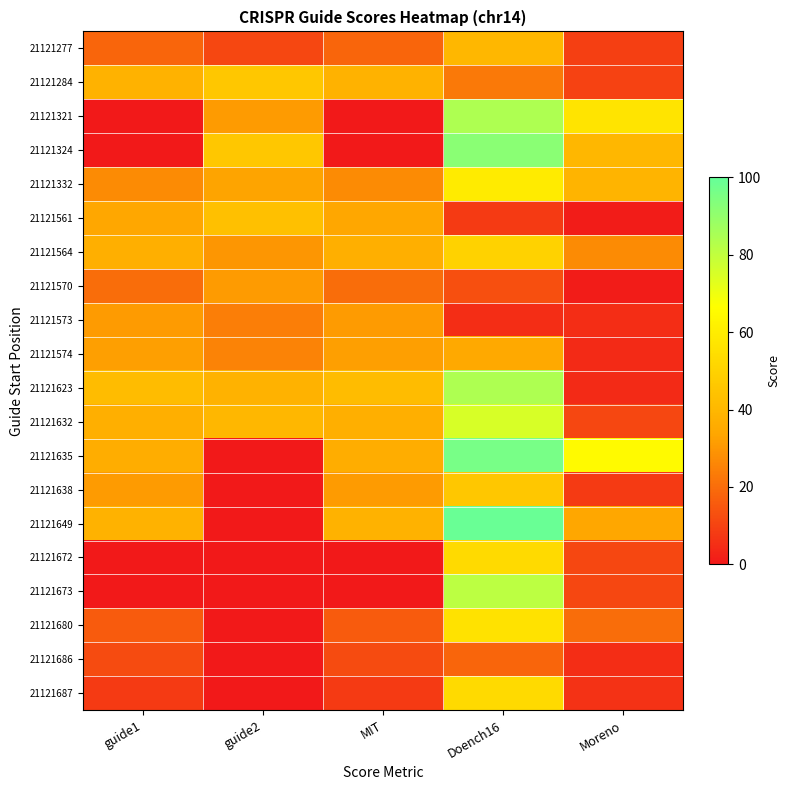

Count the number of data series in this chart.

20